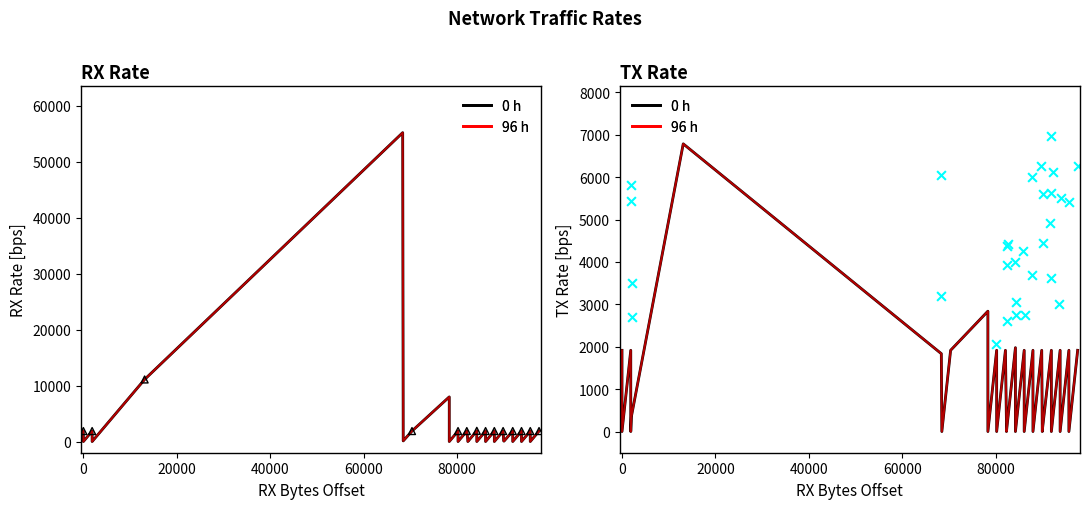

Which series reaches the minimum Y coordinate?

0 h